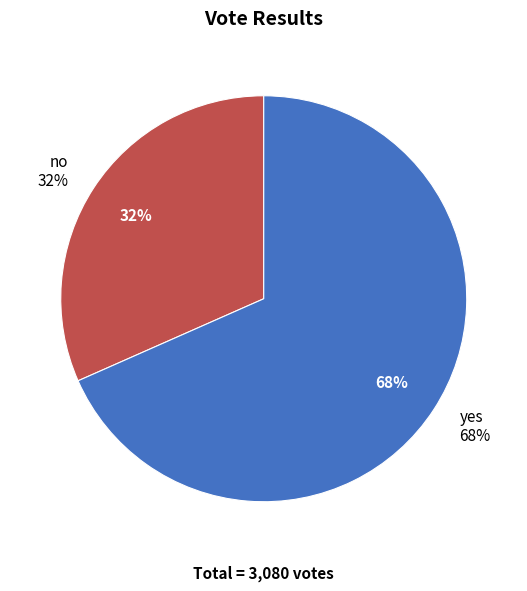

What is the majority slice?

yes